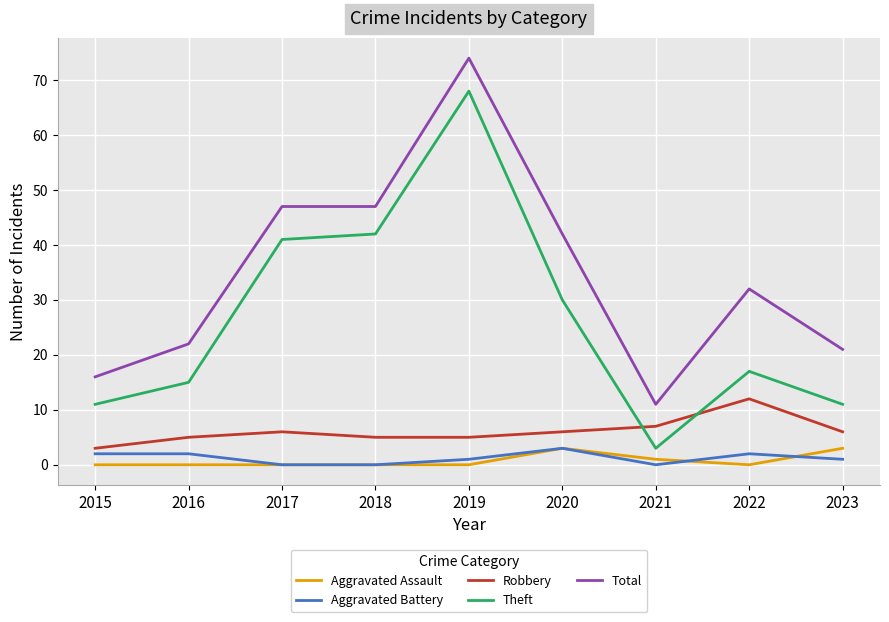

What is the sum of the Robbery values at 2020 and 2018?

11